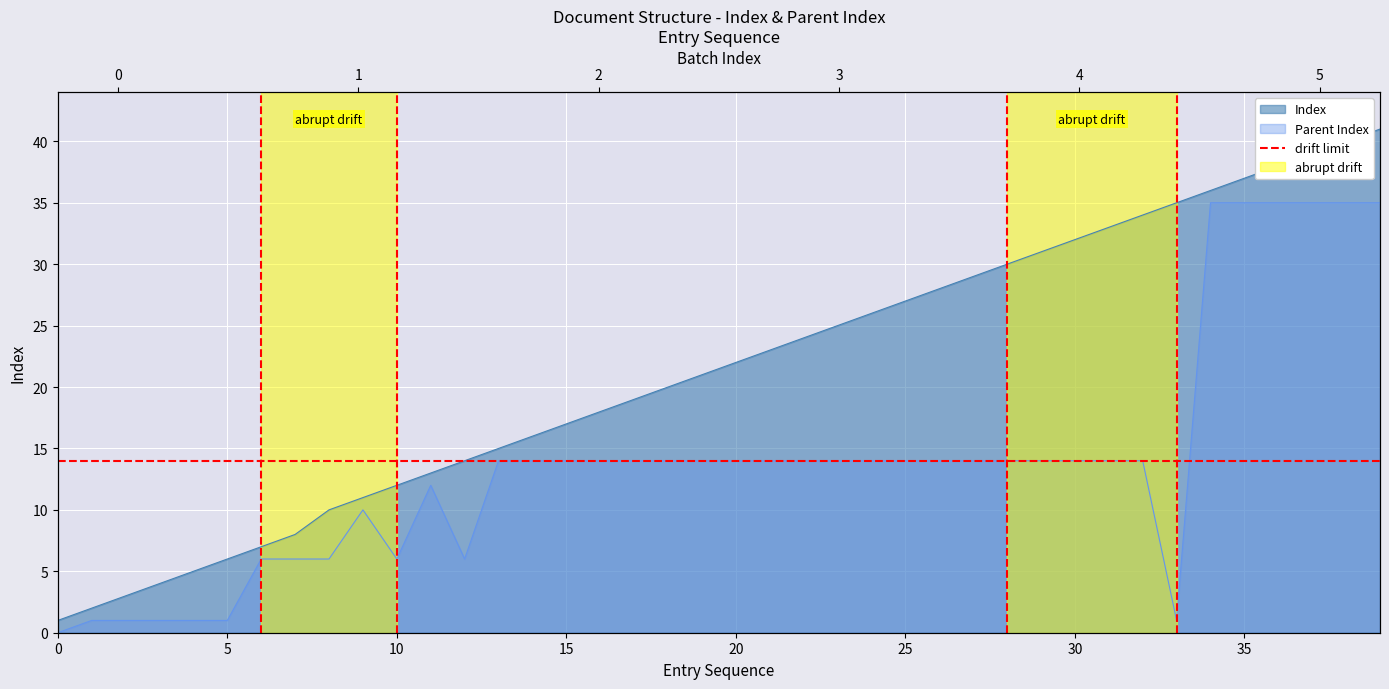

How many positive values does the Parent Index series have?

39